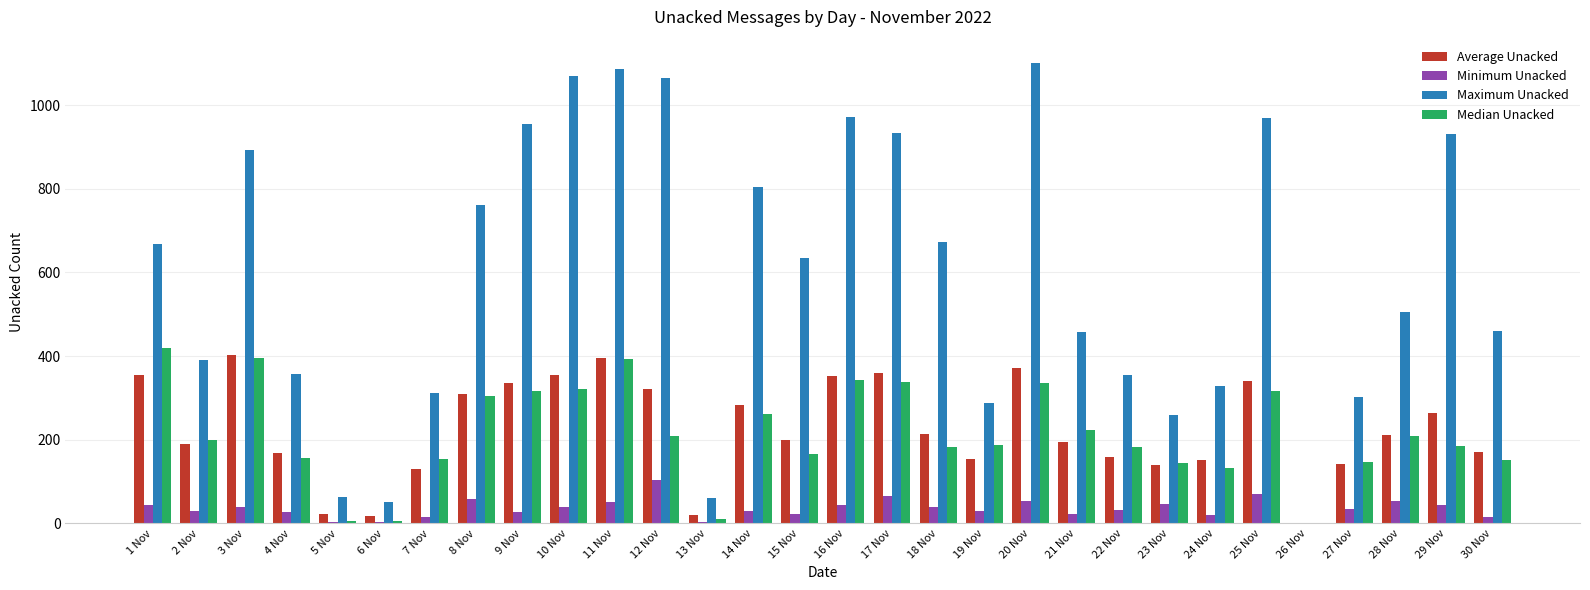

What is the approximate value of Maximum Unacked at 13 Nov?

59.7